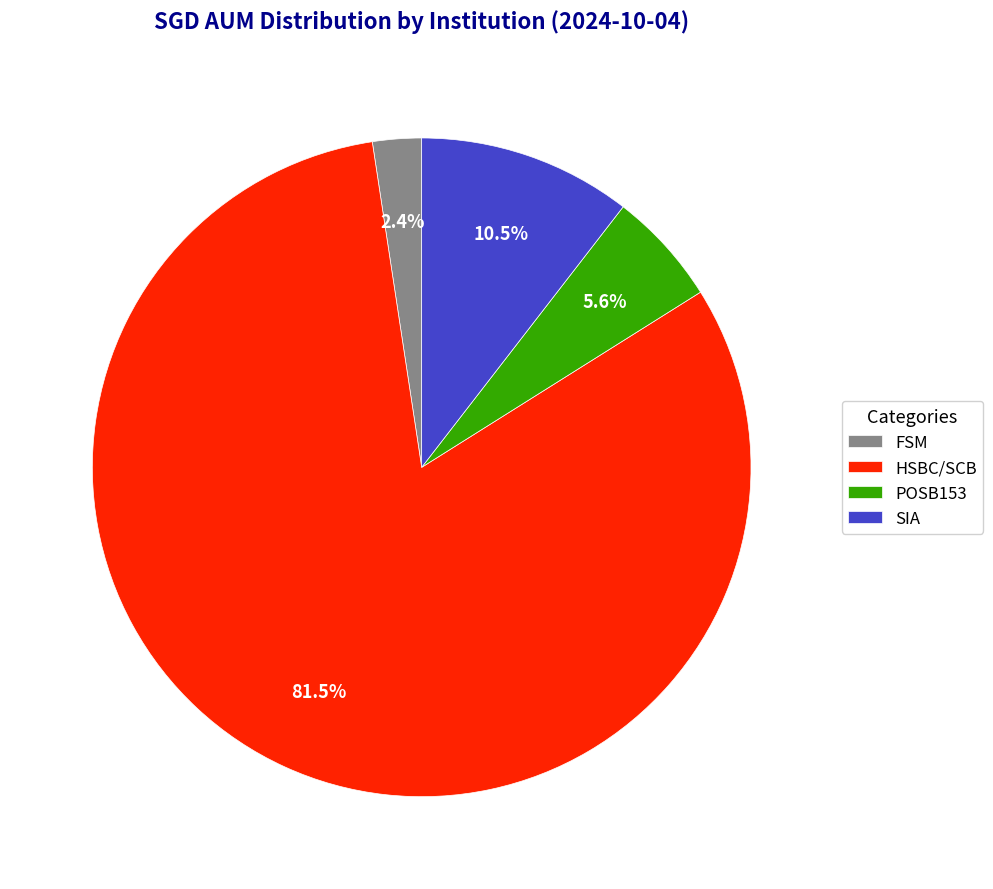

Is there a majority slice in this chart?

Yes